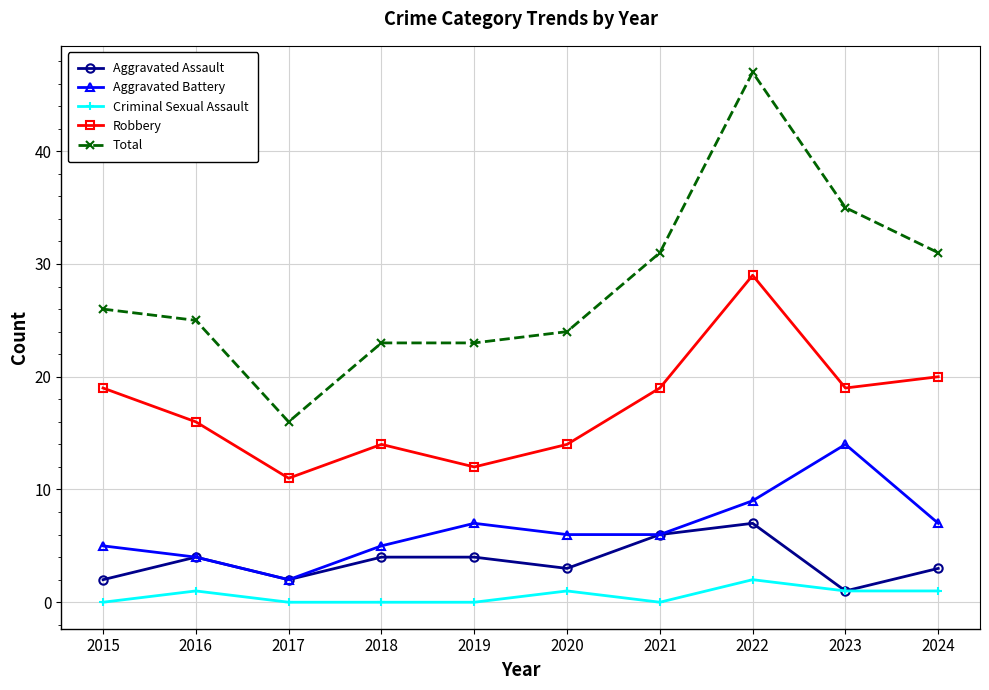

Which category has the highest value in the Aggravated Battery series?

2023